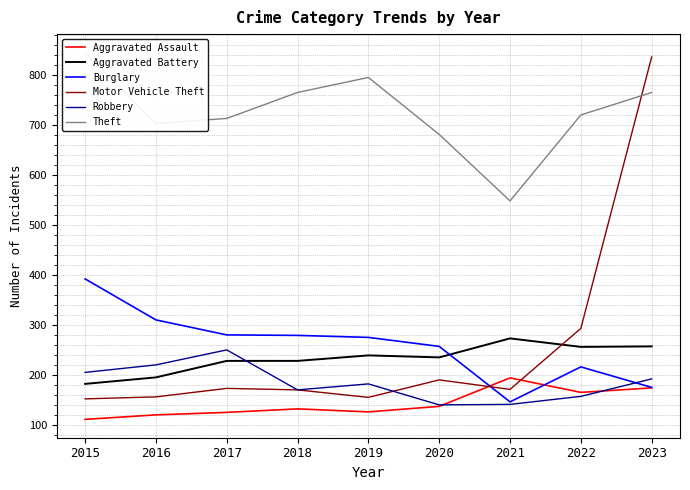

Is the value of Burglary at 2023 greater than the value of Theft at 2022?

No